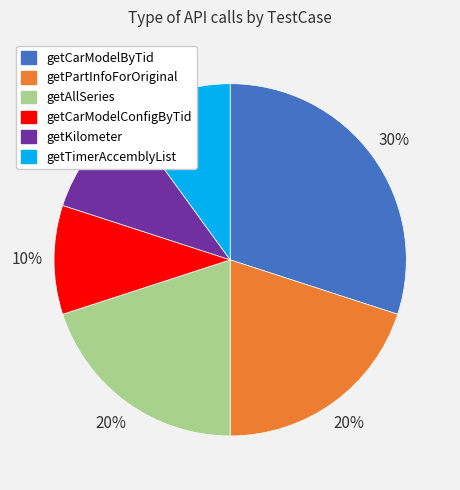

Does getCarModelConfigByTid account for over 50% of the chart?

No